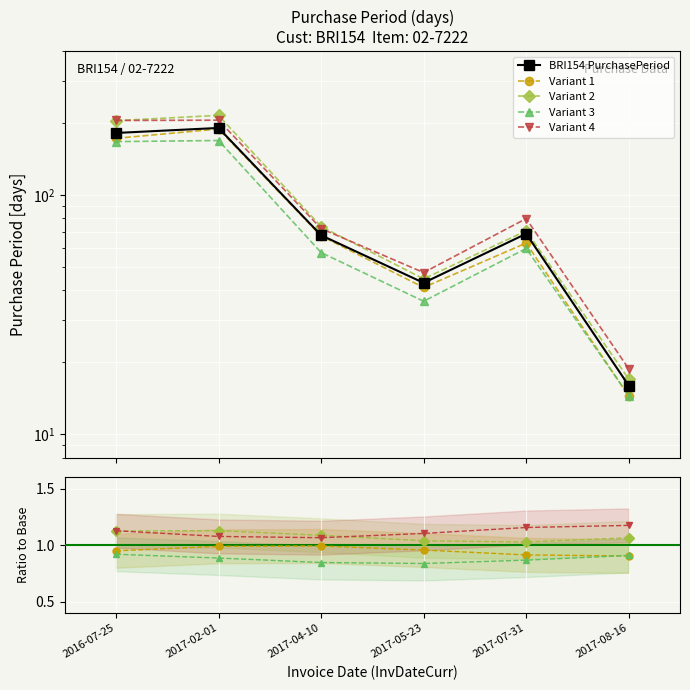

At 2017-07-31, list the series in order from largest to smallest.

BRI154 PurchasePeriod, Variant 4, Variant 2, Variant 1, Variant 3